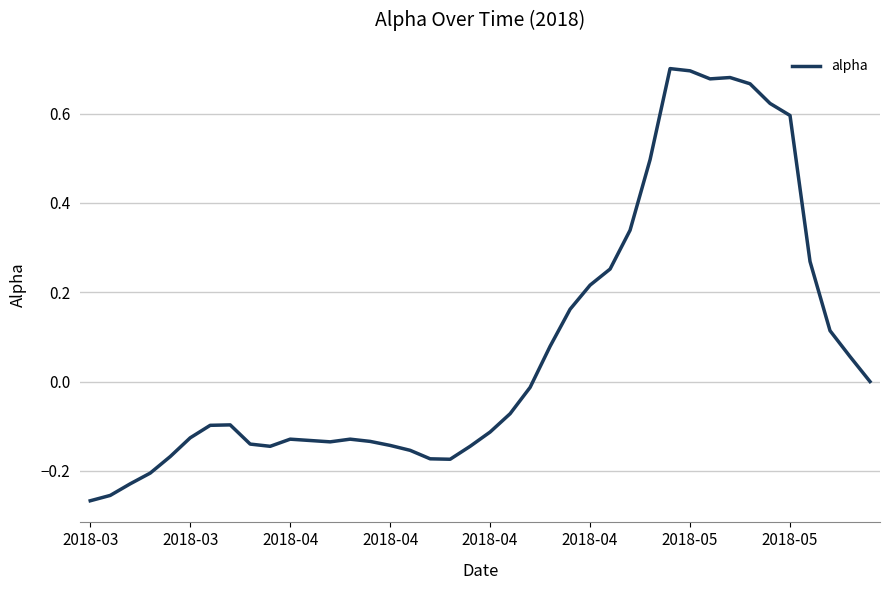

What is the difference between the maximum and minimum values?

1.0